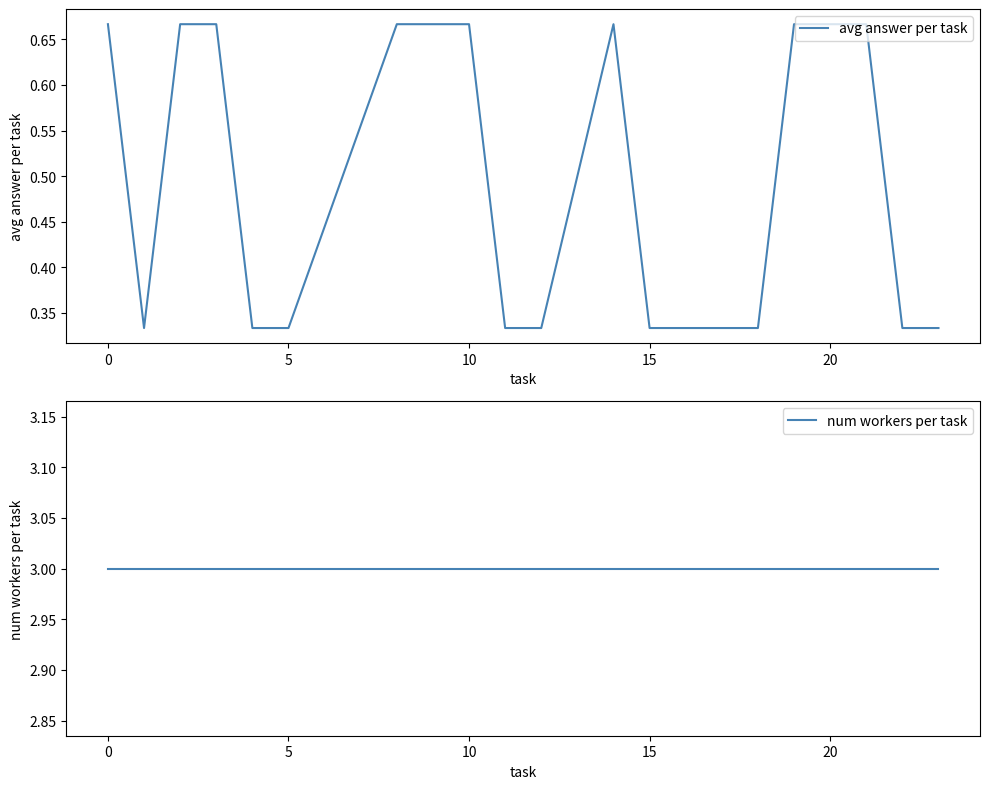

Which series has the largest total across all categories?

num workers per task